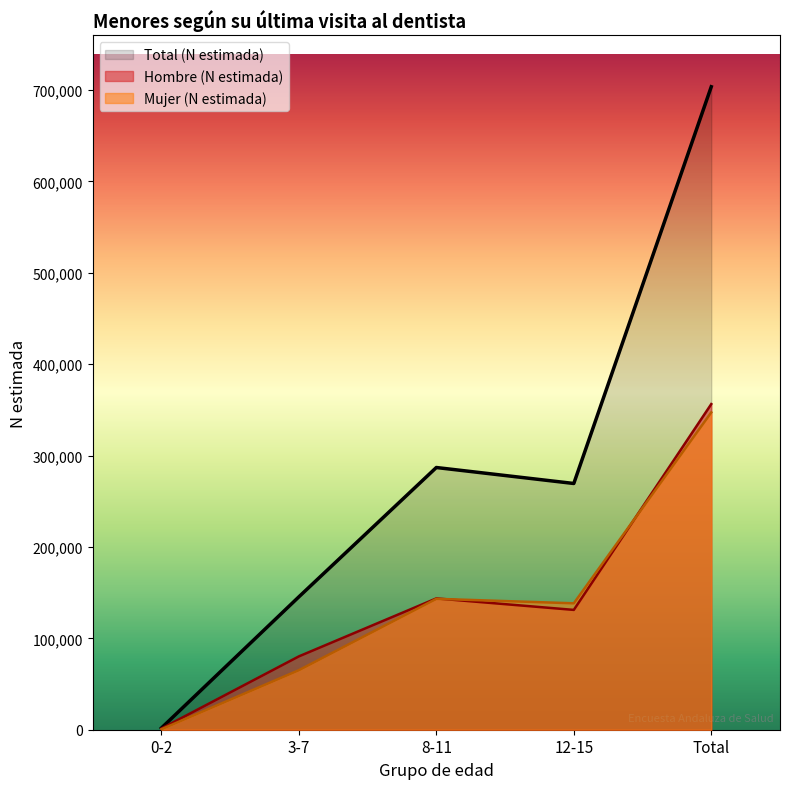

Reading left to right, extract all data points from this chart.

Hombre (N estimada): 0-2=1284	3-7=80236	8-11=143665	12-15=131093	Total=356278
Mujer (N estimada): 0-2=536	3-7=65132	8-11=143205	12-15=138309	Total=347182
Total (N estimada): 0-2=1819	3-7=145368	8-11=286870	12-15=269402	Total=703460